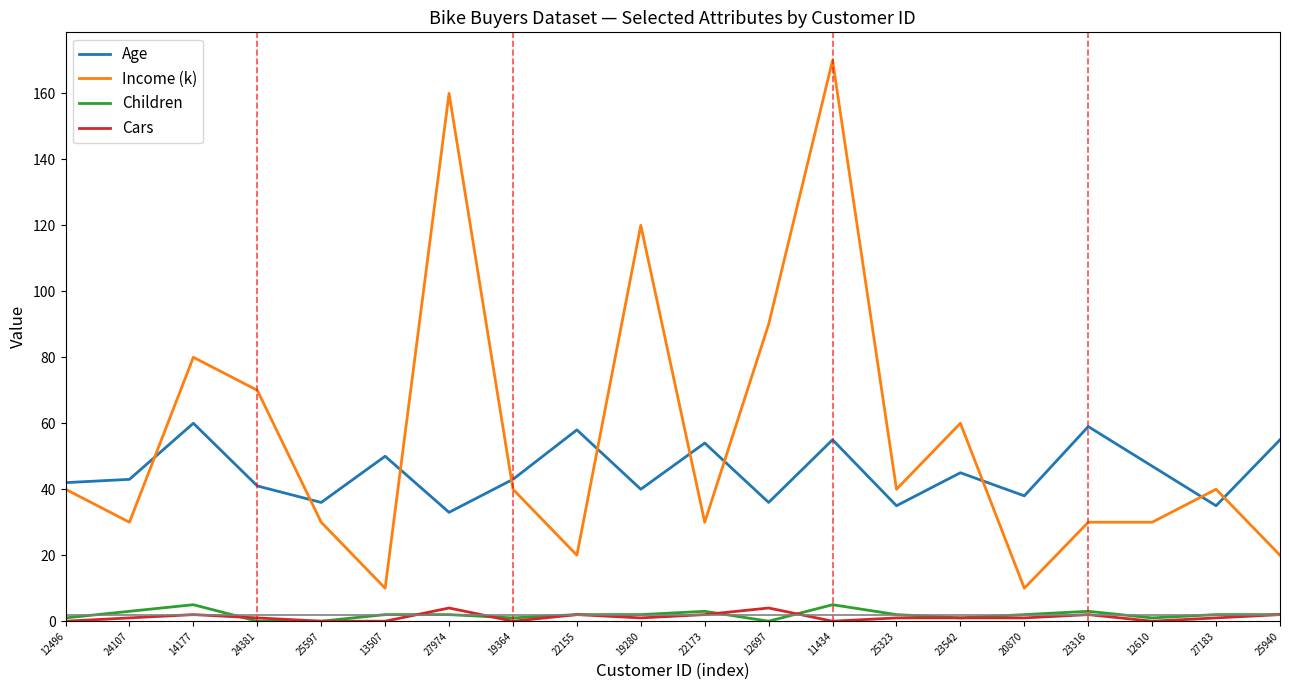

Reading left to right, transcribe all the data shown in this chart.

Age: 42	43	60	41	36	50	33	43	58	40	54	36	55	35	45	38	59	47	35	55
Income (k): 40	30	80	70	30	10	160	40	20	120	30	90	170	40	60	10	30	30	40	20
Children: 1	3	5	0	0	2	2	1	2	2	3	0	5	2	1	2	3	1	2	2
Cars: 0	1	2	1	0	0	4	0	2	1	2	4	0	1	1	1	2	0	1	2